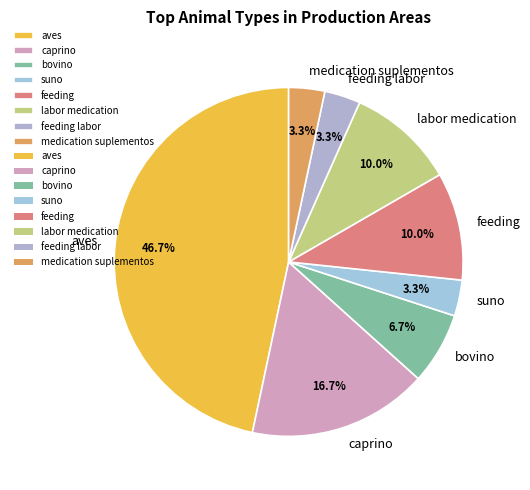

How many slices are in this pie chart?

8